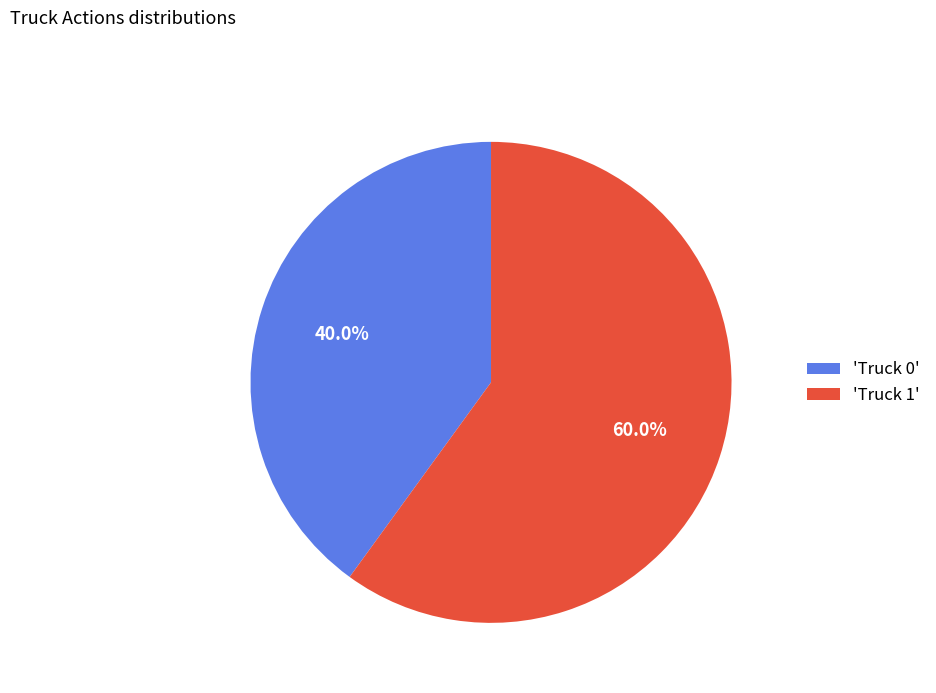

Which category accounts for the majority?

'Truck 1'